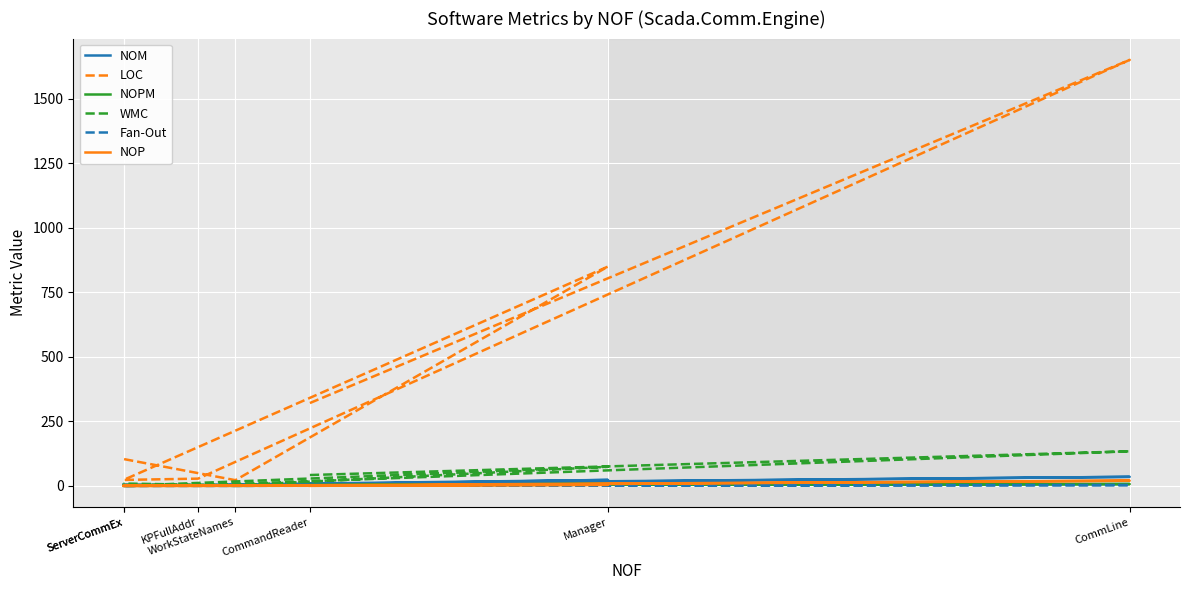

What is the sum of all NOP values?

24